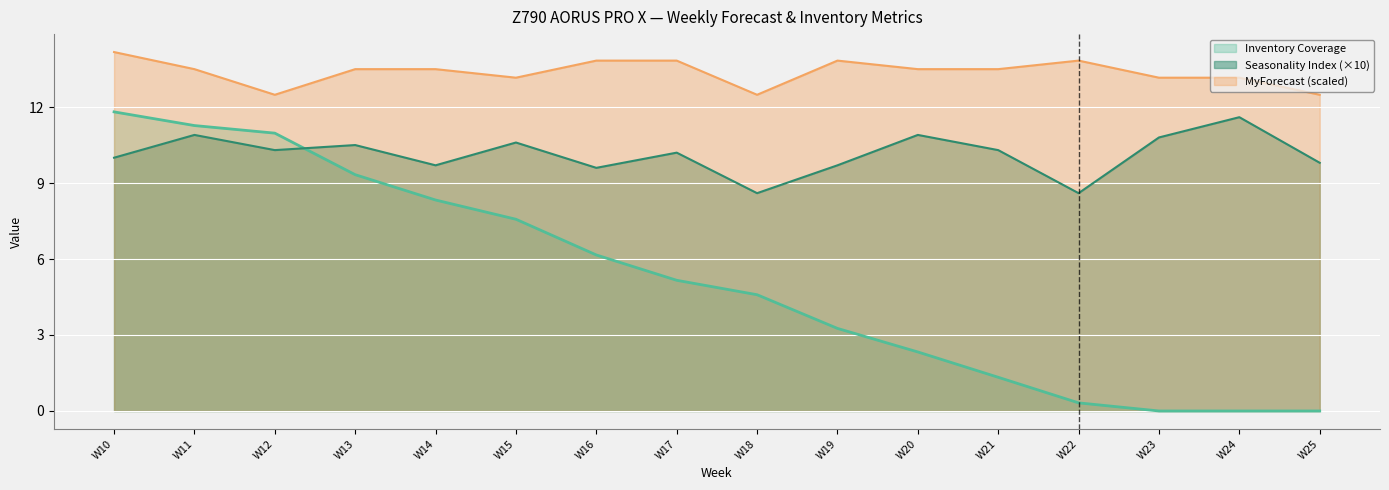

True or false: Seasonality Index has more than 2 points higher than both neighbors.

True